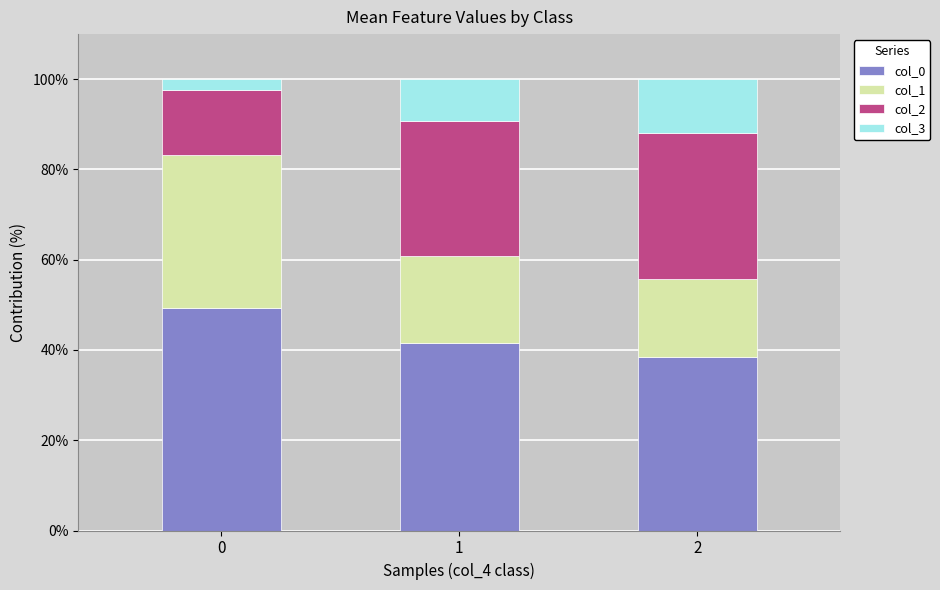

Reading right to left, transcribe the values for col_0.

38.4	41.5	49.3